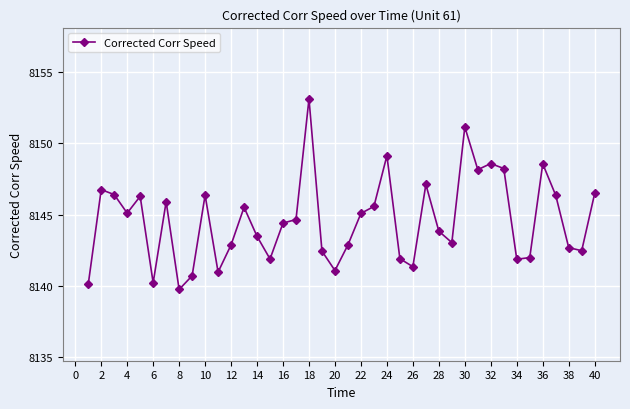

What is the average value?

8144.6